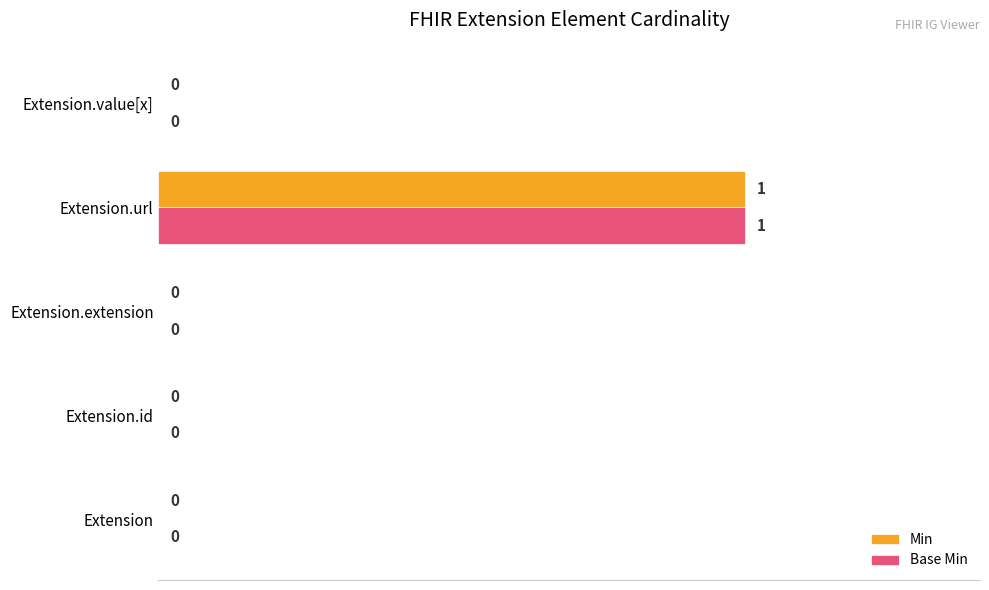

At which category is the sum across all series the highest?

Extension.url